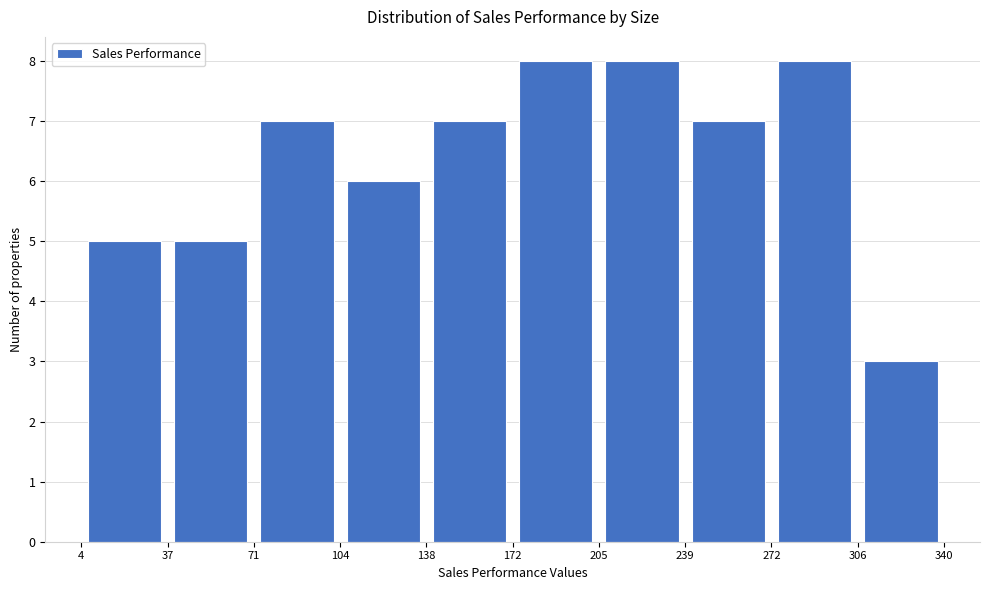

What is the height of the bar covering 138 to 172 on the x-axis? The values are not printed on the chart, so give them approximately, as read against the axis.

7